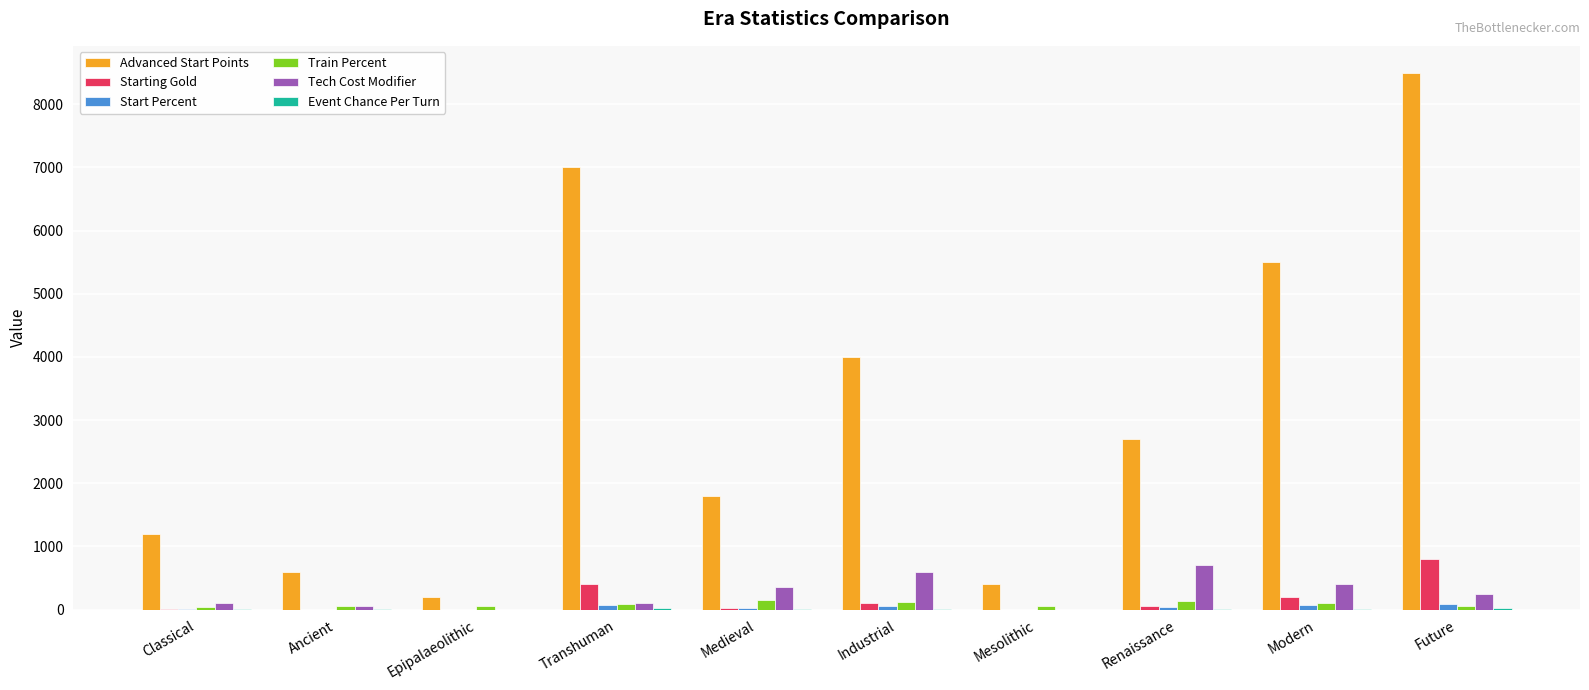

Between Ancient and Modern, which series saw the biggest shift?

Advanced Start Points